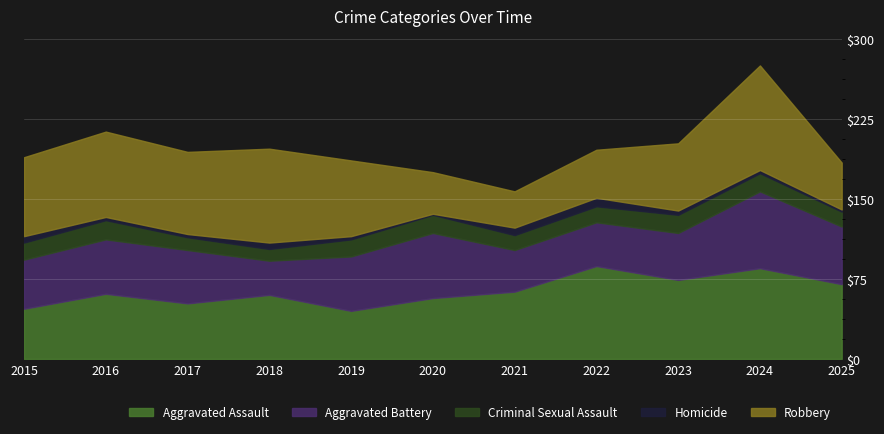

Reading left to right, what are all the values shown in this chart?

Aggravated Assault: 2015=47	2016=61	2017=52	2018=60	2019=45	2020=57	2021=63	2022=87	2023=74	2024=85	2025=70
Aggravated Battery: 2015=46	2016=51	2017=50	2018=32	2019=51	2020=61	2021=39	2022=41	2023=44	2024=72	2025=54
Criminal Sexual Assault: 2015=16	2016=18	2017=12	2018=11	2019=16	2020=17	2021=14	2022=15	2023=17	2024=17	2025=14
Homicide: 2015=6	2016=3	2017=3	2018=6	2019=3	2020=1	2021=7	2022=8	2023=4	2024=3	2025=2
Robbery: 2015=74	2016=80	2017=77	2018=88	2019=71	2020=39	2021=34	2022=45	2023=63	2024=98	2025=44